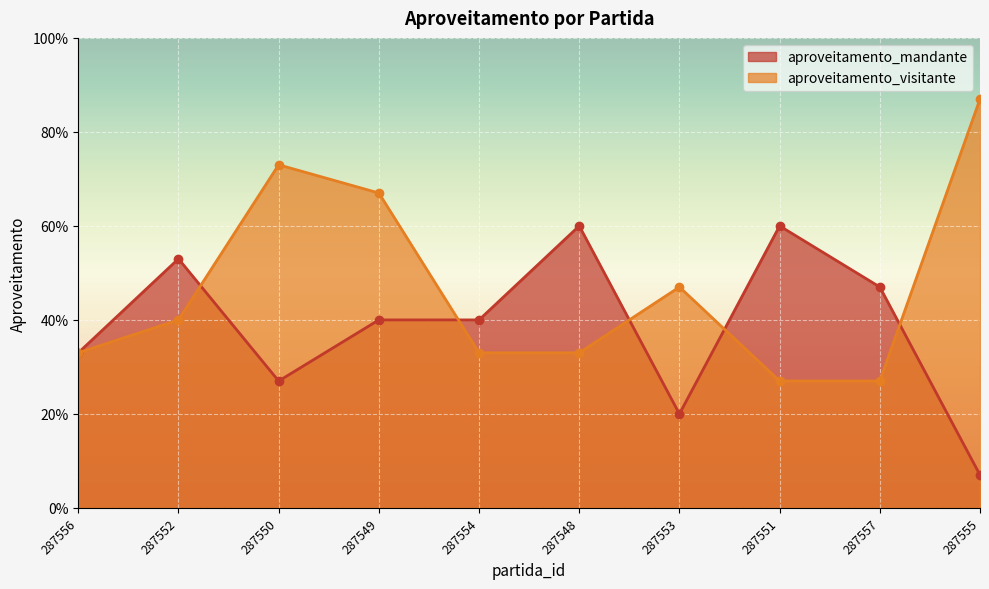

What is the label of the 2nd point from the right?

287557